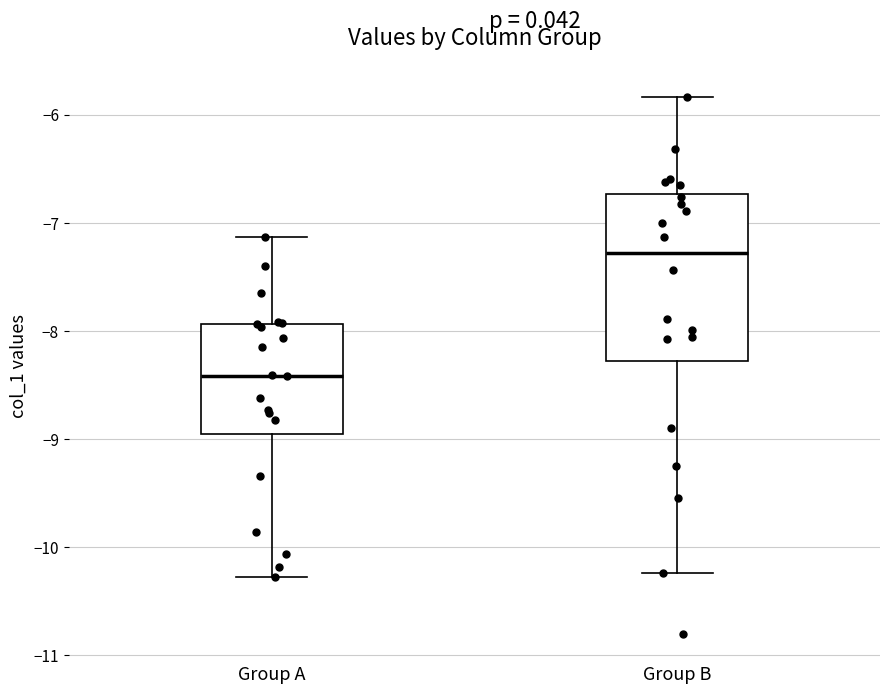

Reading left to right, transcribe this box plot: for each box, give where its median line is, the range the box spans, and where its two whiskers end, as read against the y-axis. The values are not printed on the chart, so give them approximately, as read against the axis.

Group A: median -8.4, box -8.9 to -7.9, whiskers -10.3 to -7.1
Group B: median -7.3, box -8.3 to -6.7, whiskers -10.2 to -5.8